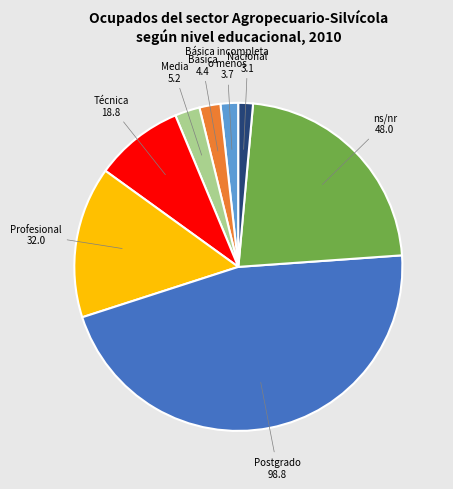

Does any single category account for the majority?

No